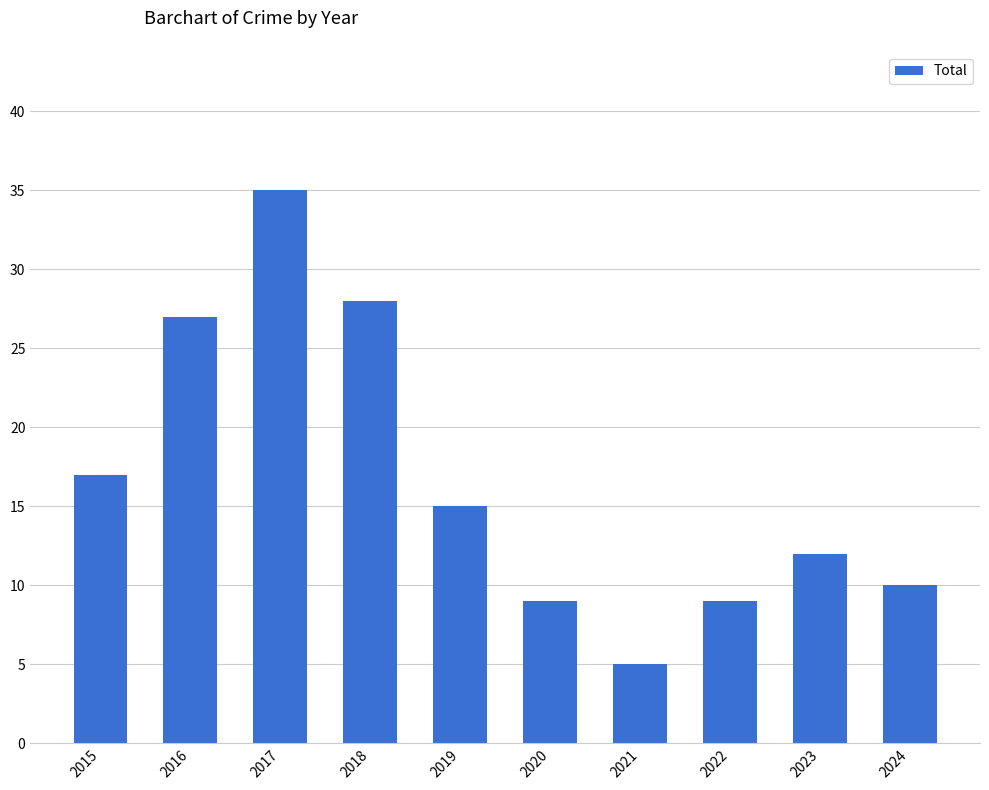

What is the difference between the maximum and minimum values?

30